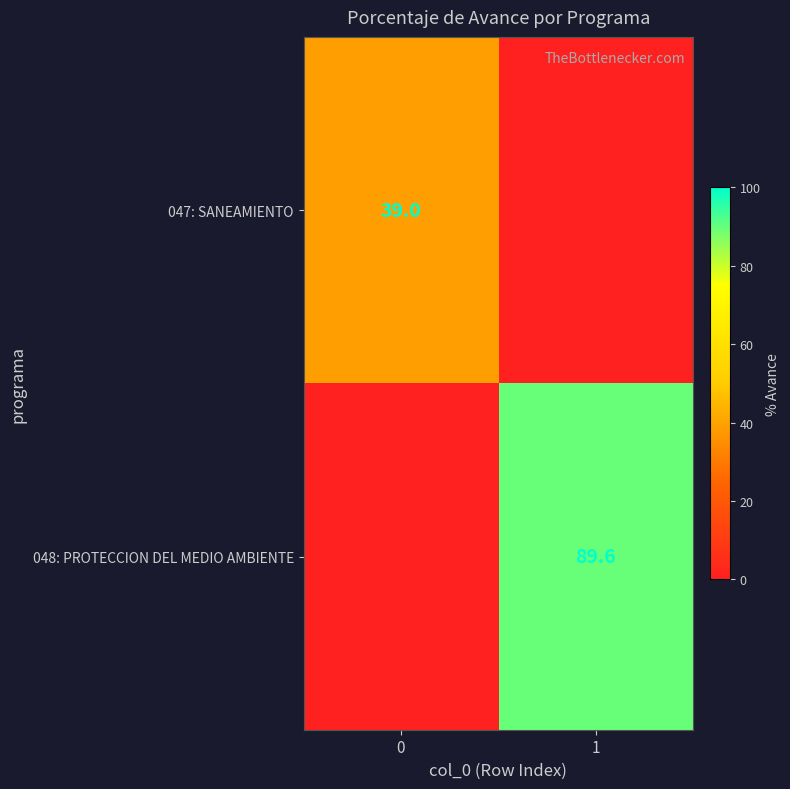

How many data points does each series have?

2